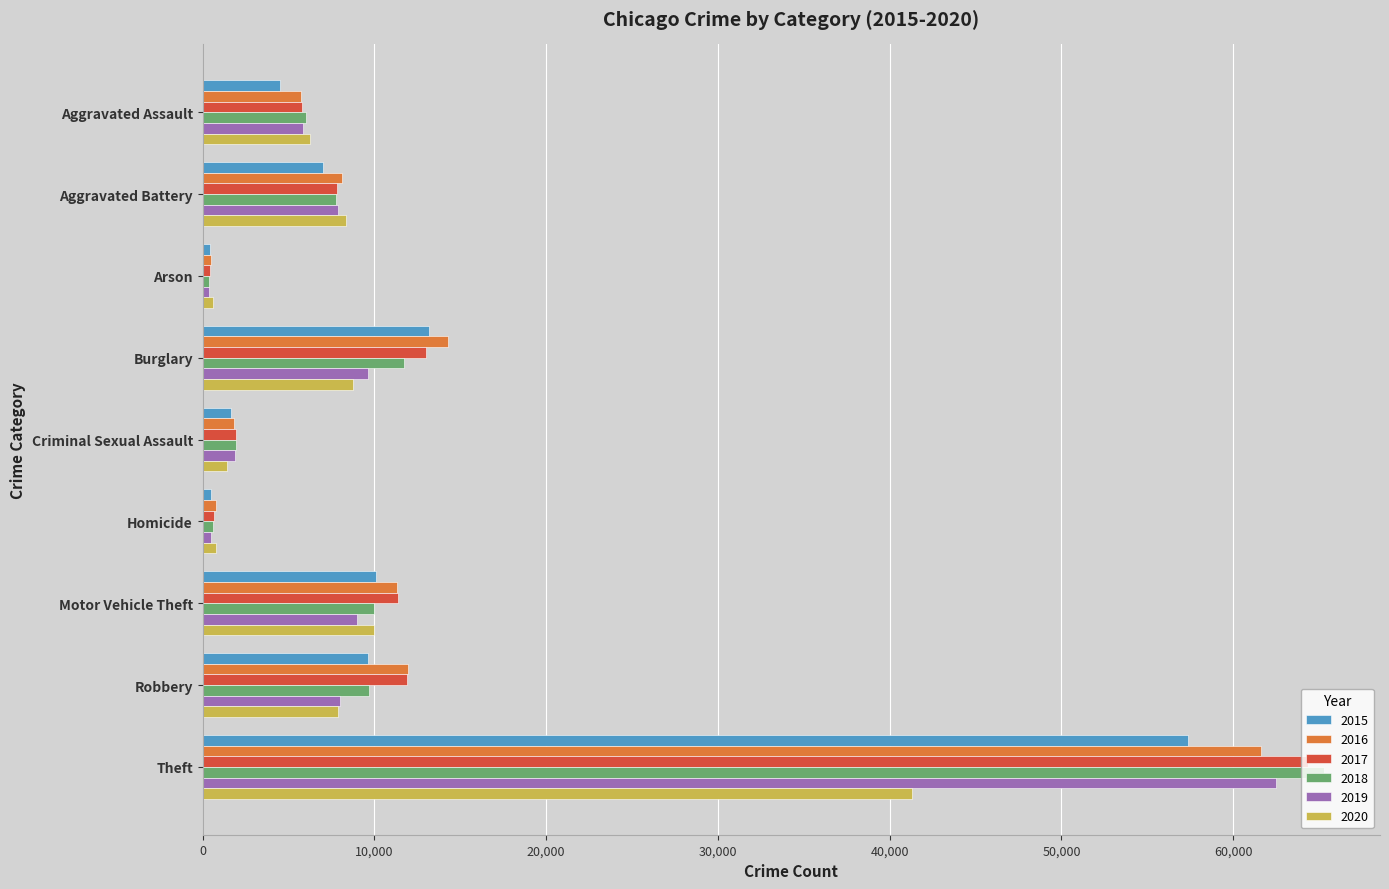

At which label is 2015 closest to 28899?

Burglary